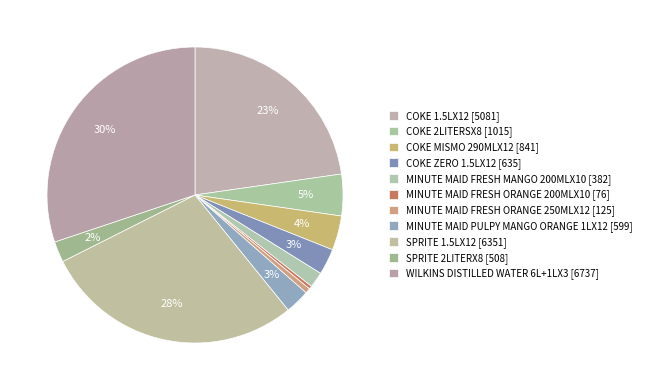

What is the largest slice in the pie chart?

WILKINS DISTILLED WATER 6L+1LX3